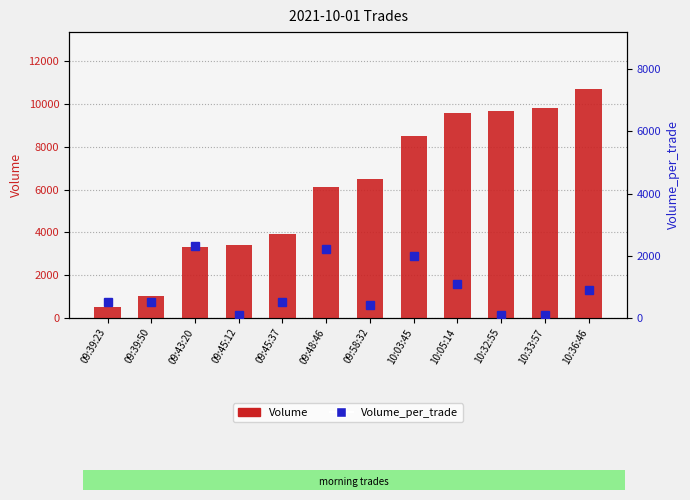

What are all the series names shown in the legend?

Volume, Volume_per_trade